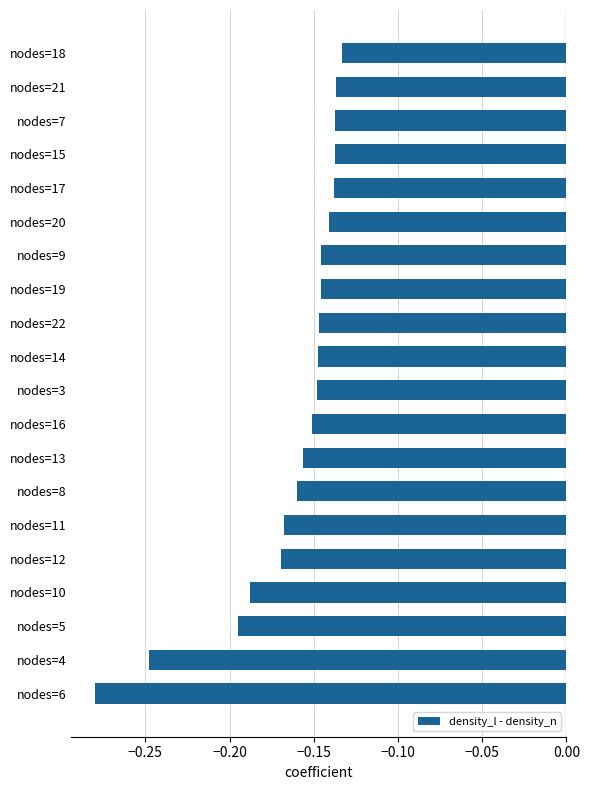

Does the chart contain stacked bars?

No